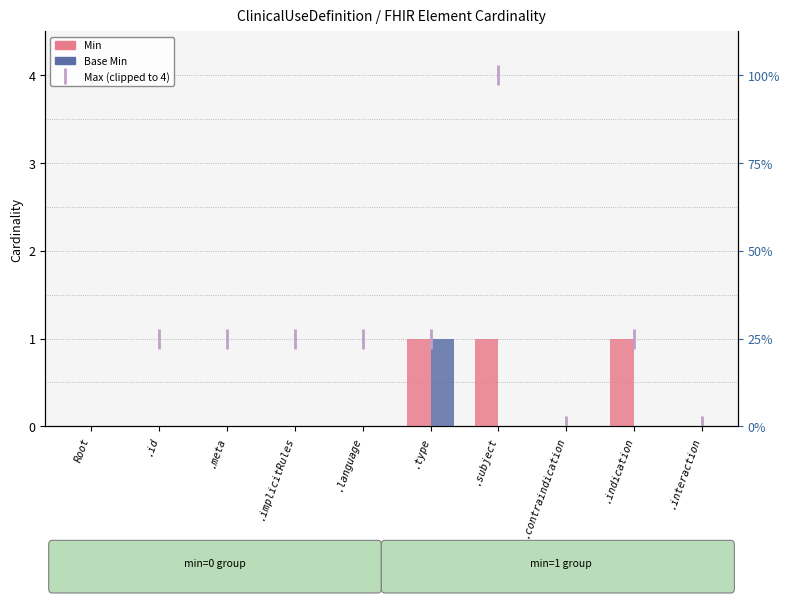

Rank the series by their average value, from highest to lowest.

Min, Base Min